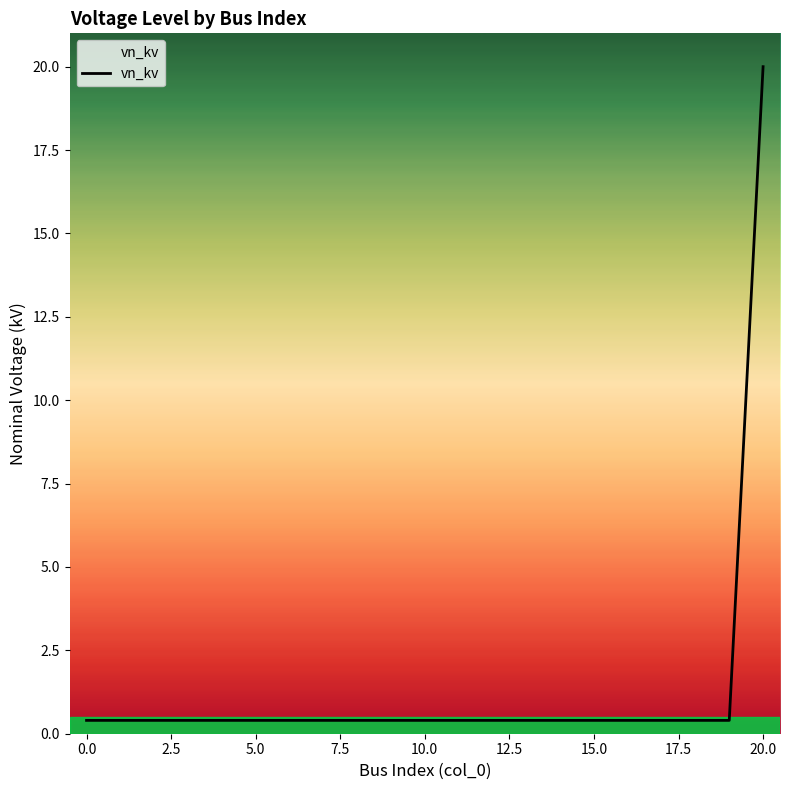

What is the difference between the maximum and minimum values?

19.6